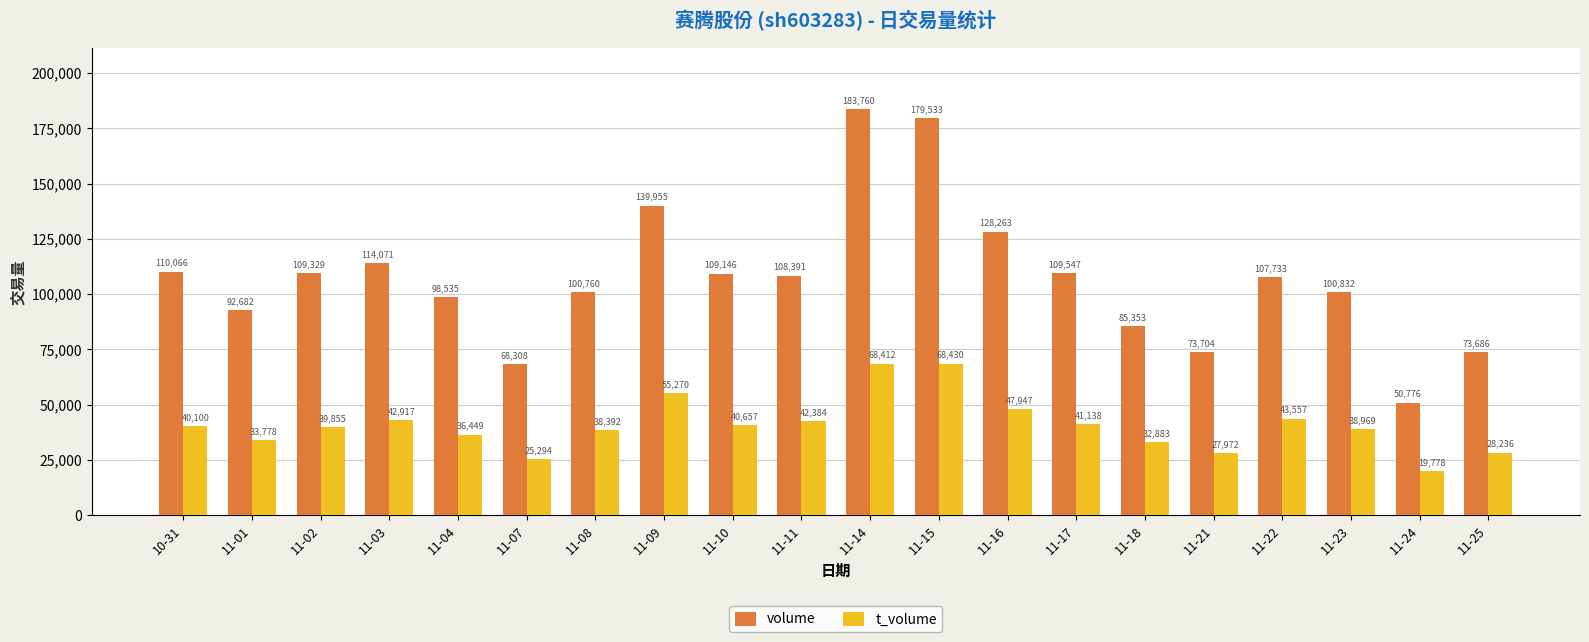

Does the chart contain stacked bars?

No